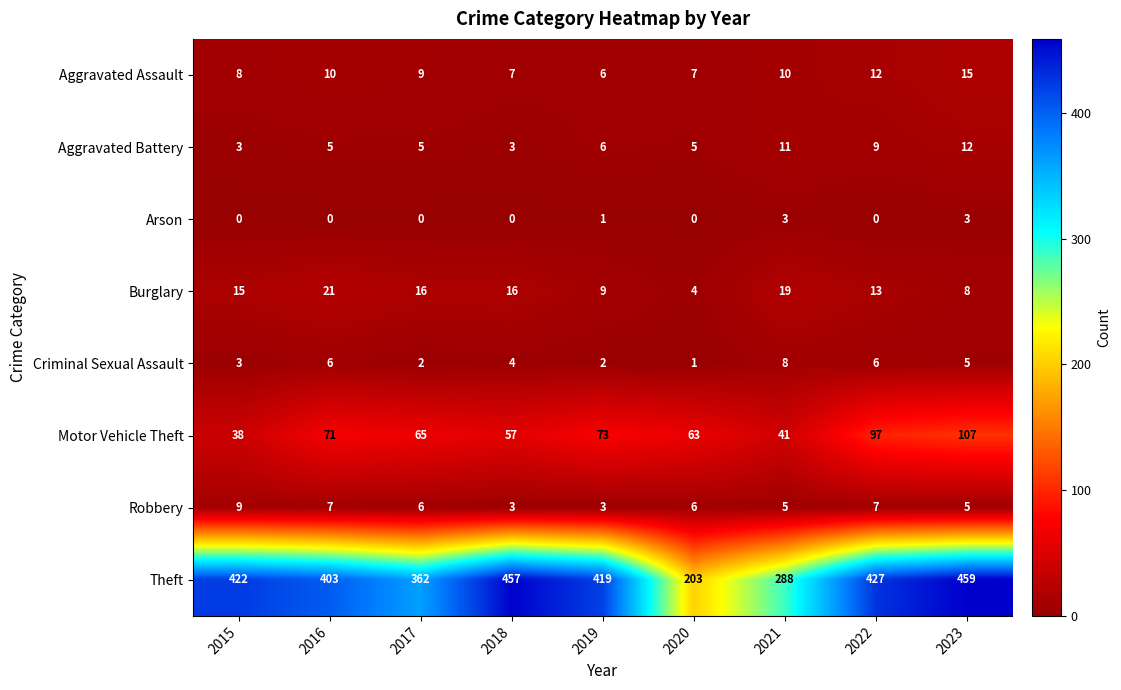

What is the total value across all series at 2022?

571